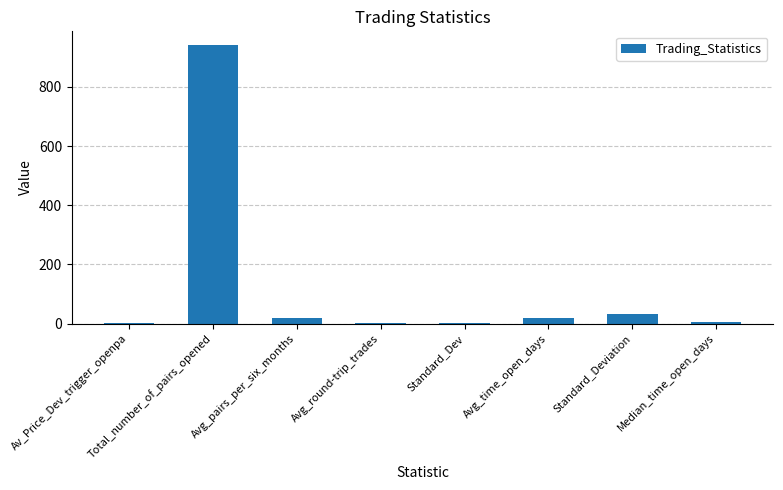

What is the sum of the values at Avg_round-trip_trades and Standard_Deviation?

31.1